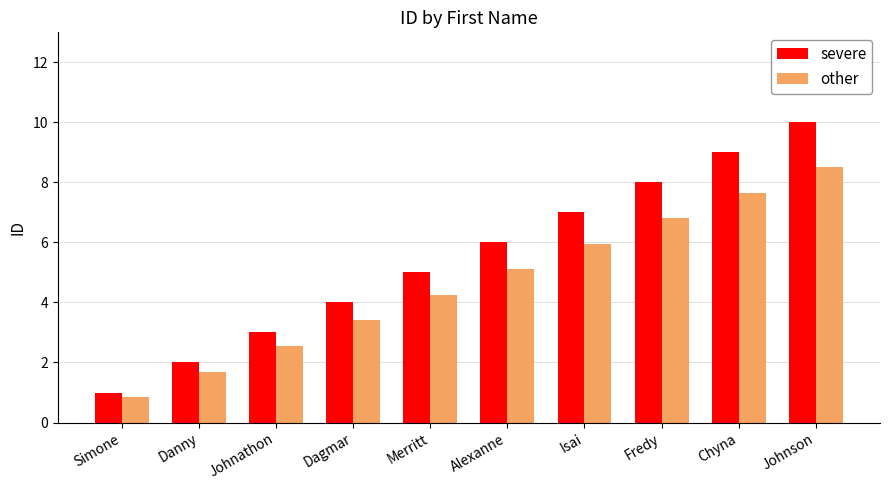

How many data points does each series have?

10